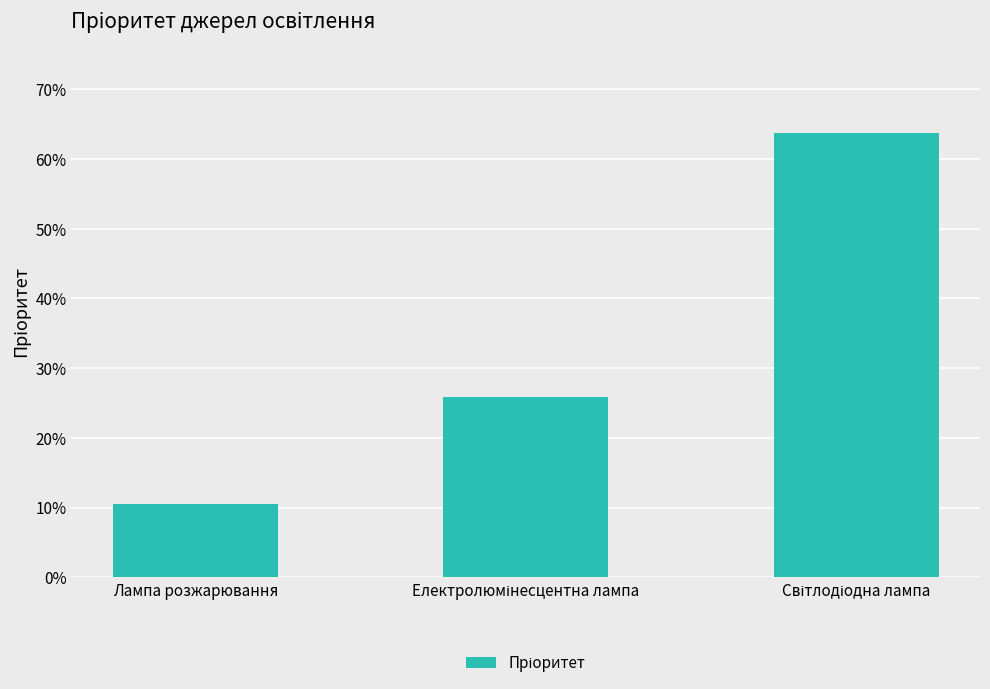

Are the bars horizontal?

No